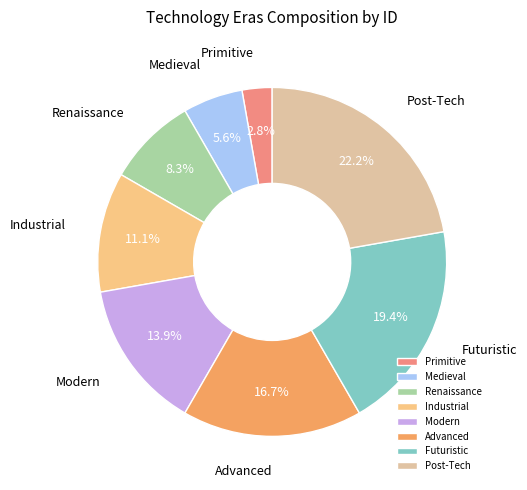

To the nearest percent, what portion does Post-Tech represent?

22%